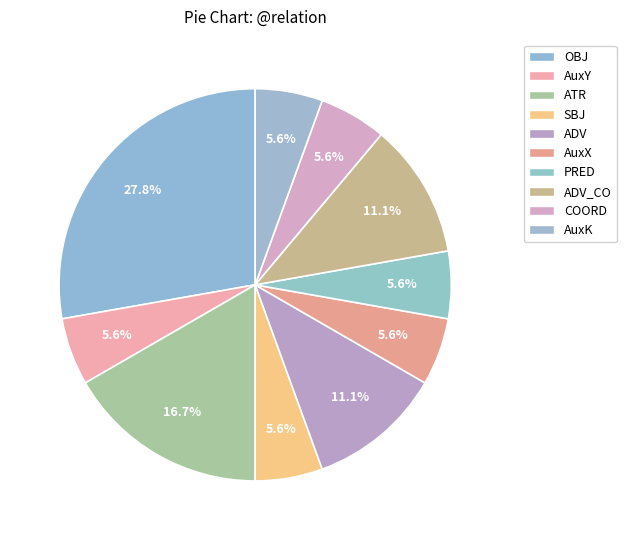

Do ATR and AuxY together represent more than half of the pie?

No